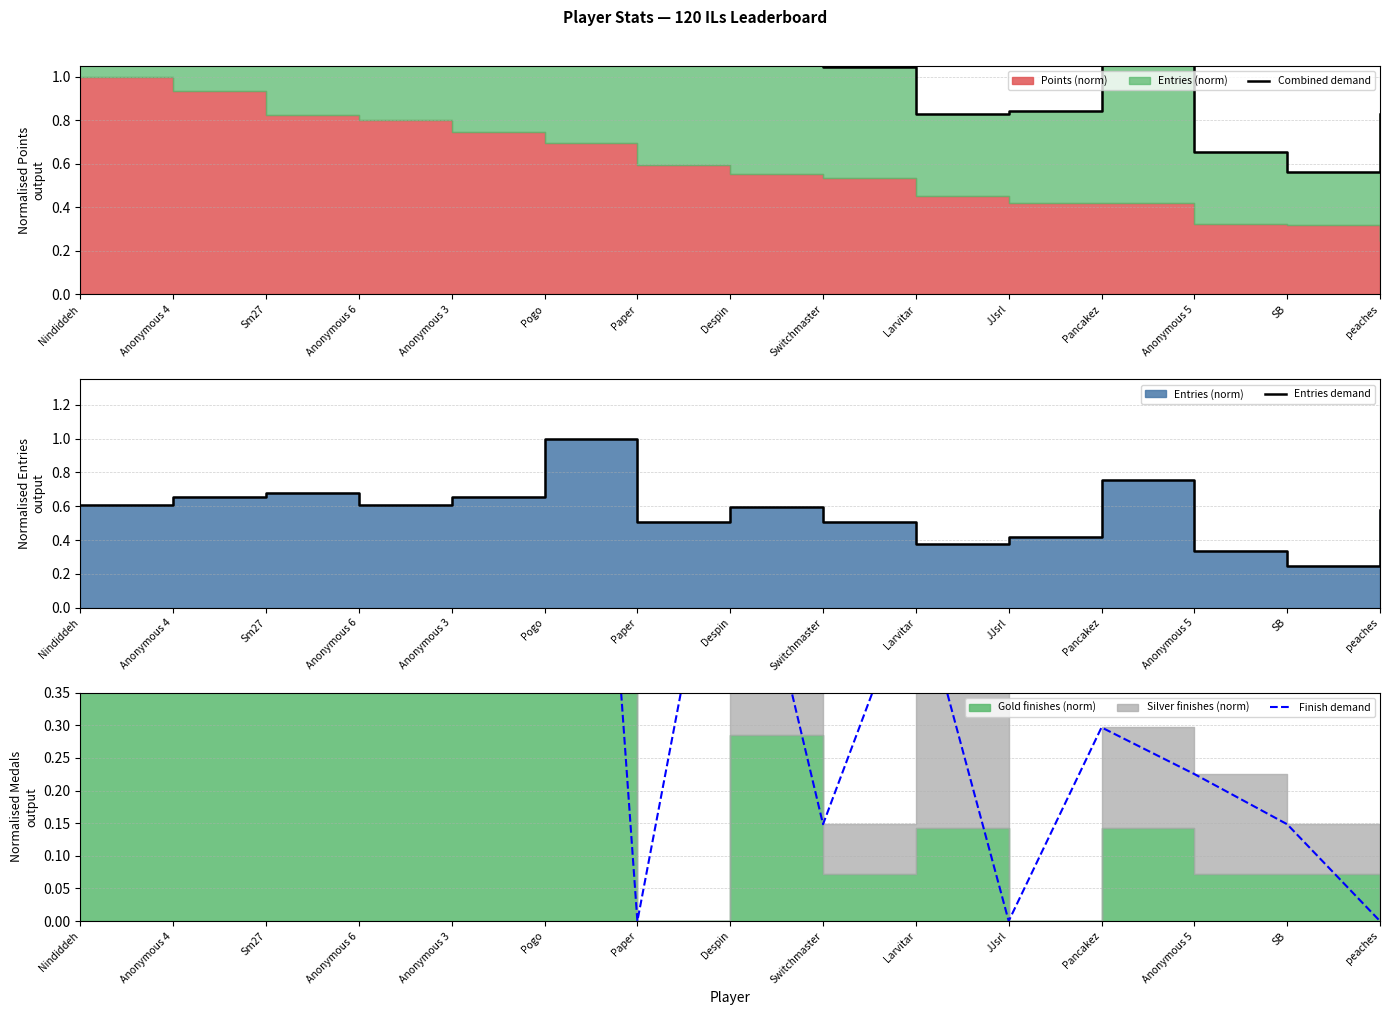

True or false: Combined demand has a value of 1.1 at Paper.

True